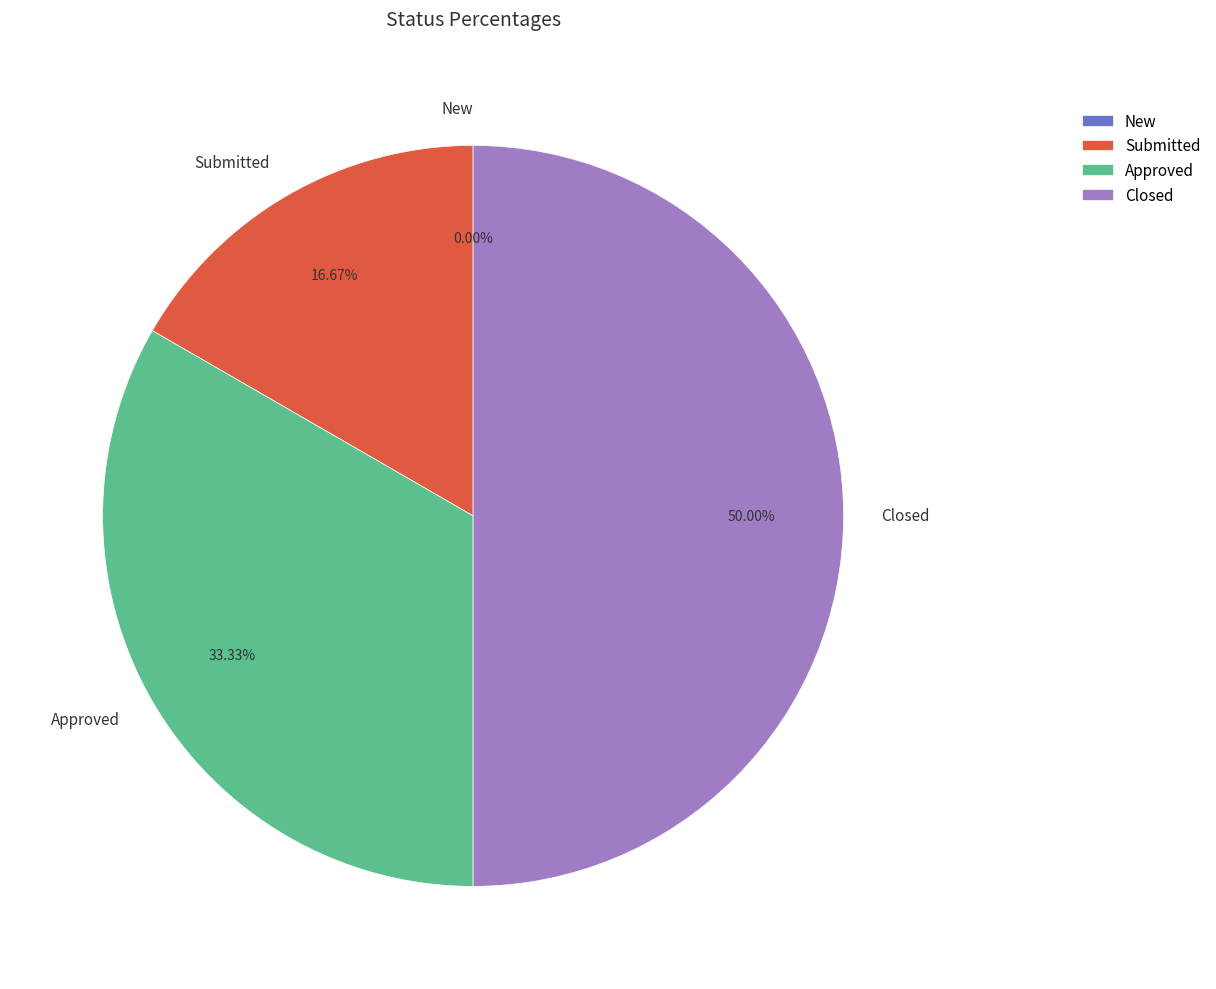

Is it true that New is 0% of the pie?

True